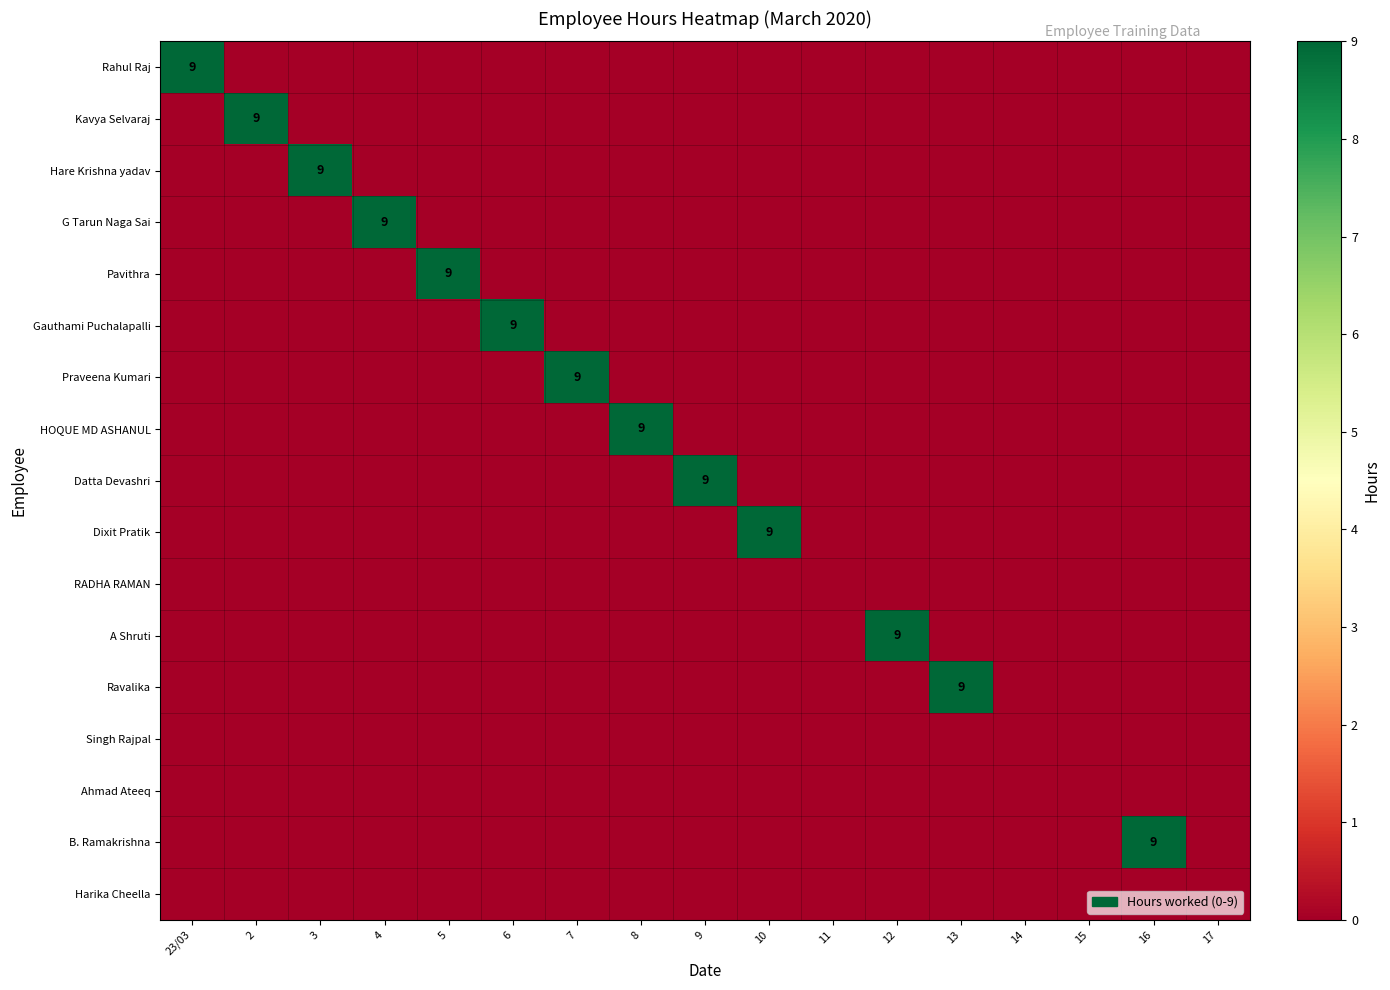

The value of Pavithra at 5 is 3. True or false?

False